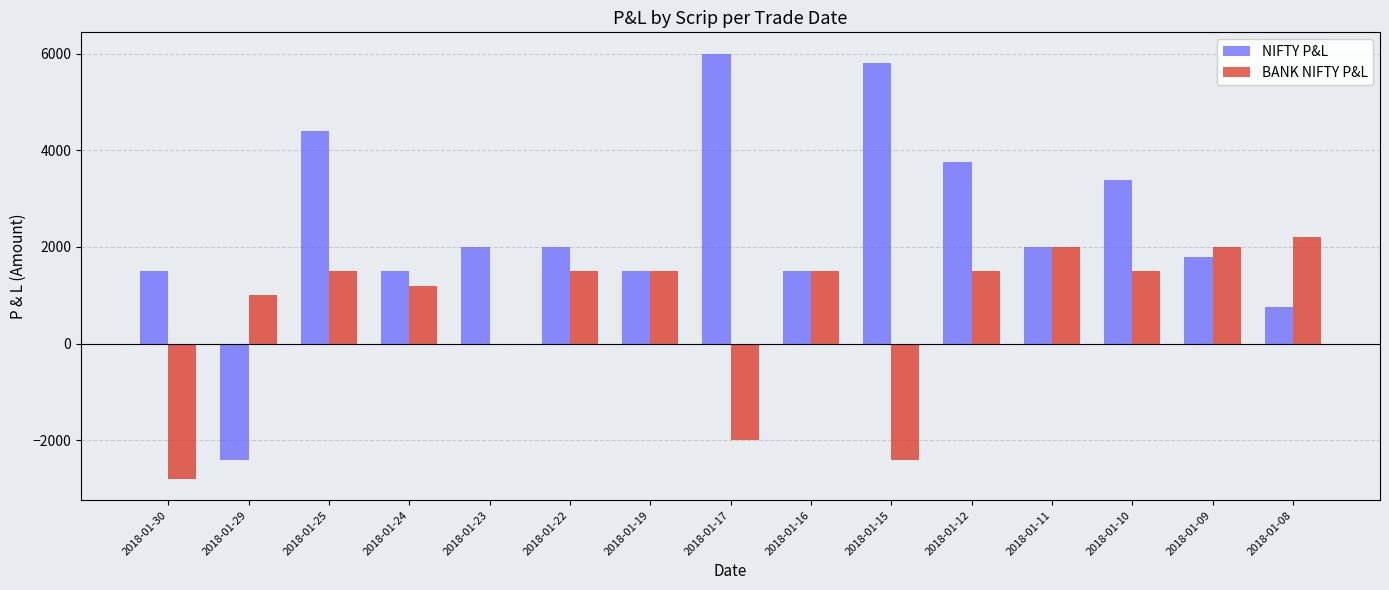

What is the sum of all NIFTY P&L values?

35475